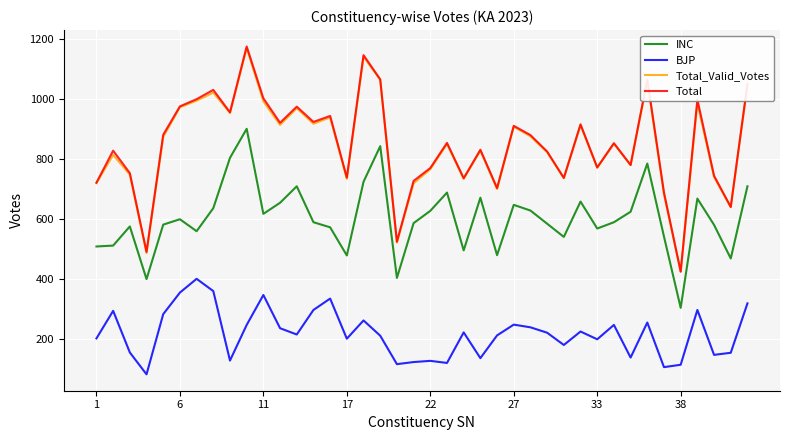

True or false: Total and INC cross at least once.

False